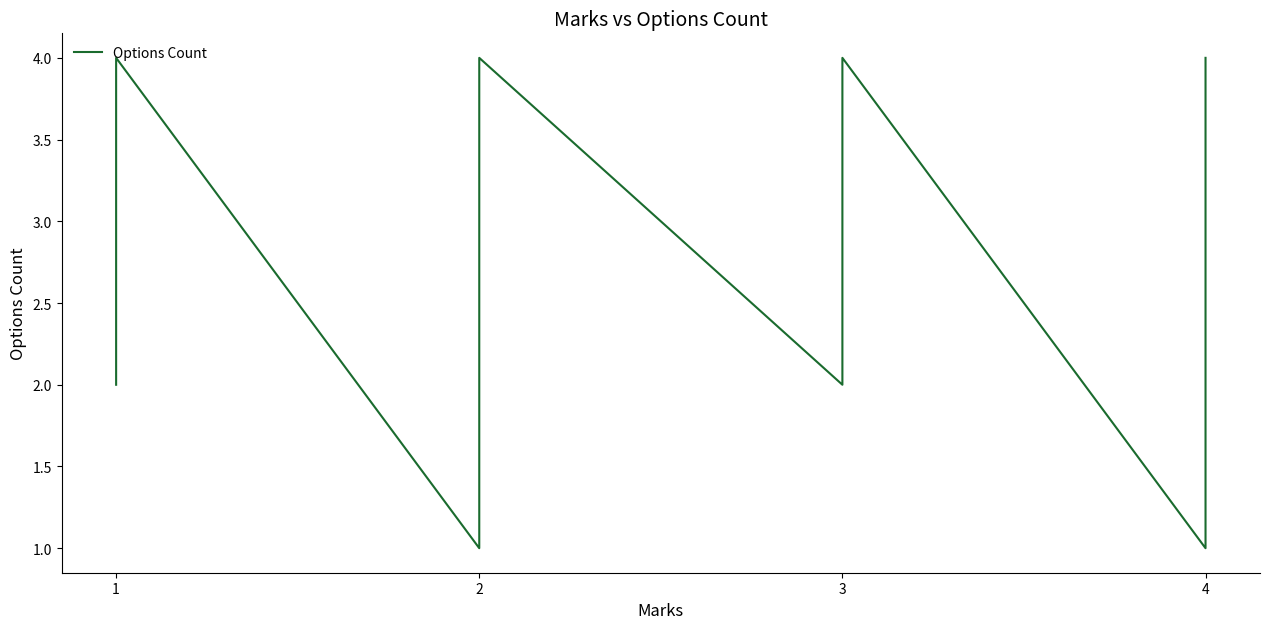

How many points are higher than both their immediate neighbors (excluding endpoints)?

3